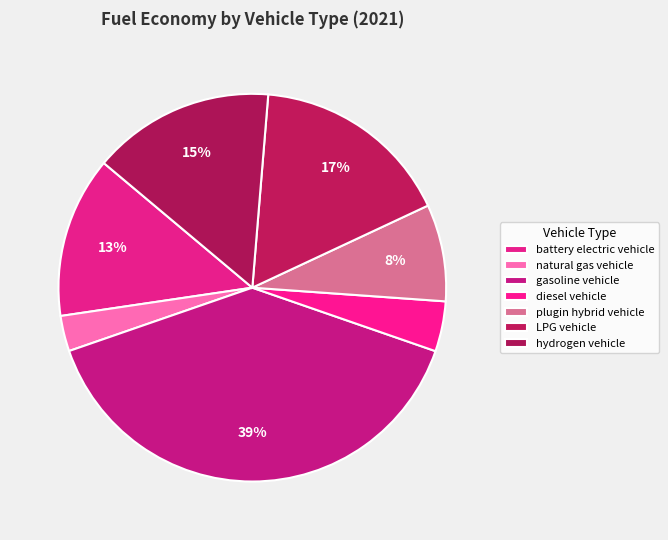

Which category has the biggest portion of the pie?

gasoline vehicle